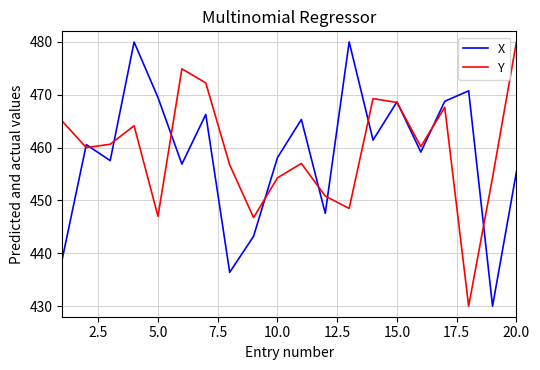

What is the maximum value for X?

480.0